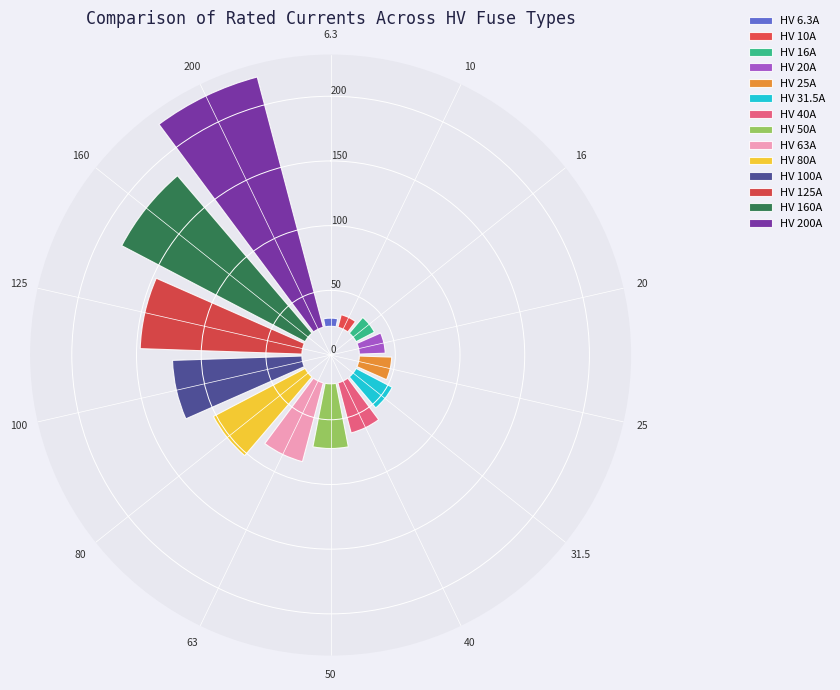

To the nearest percent, what is the difference between the 200 and 31.5 slice percentages?

18%